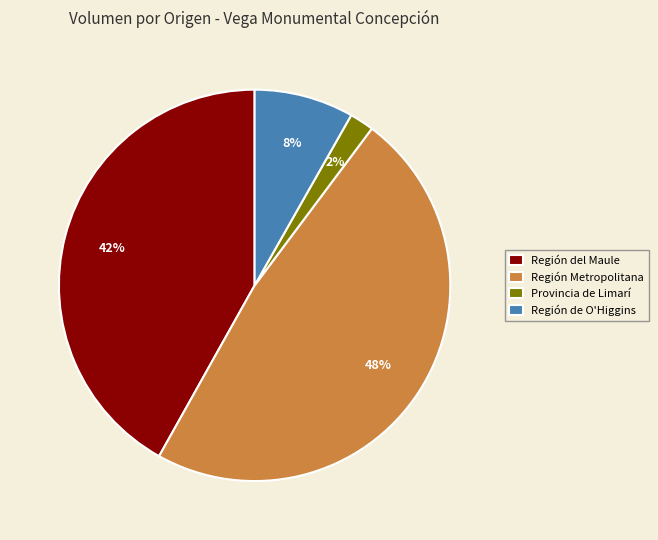

Which has a higher value, Región del Maule or Provincia de Limarí?

Región del Maule